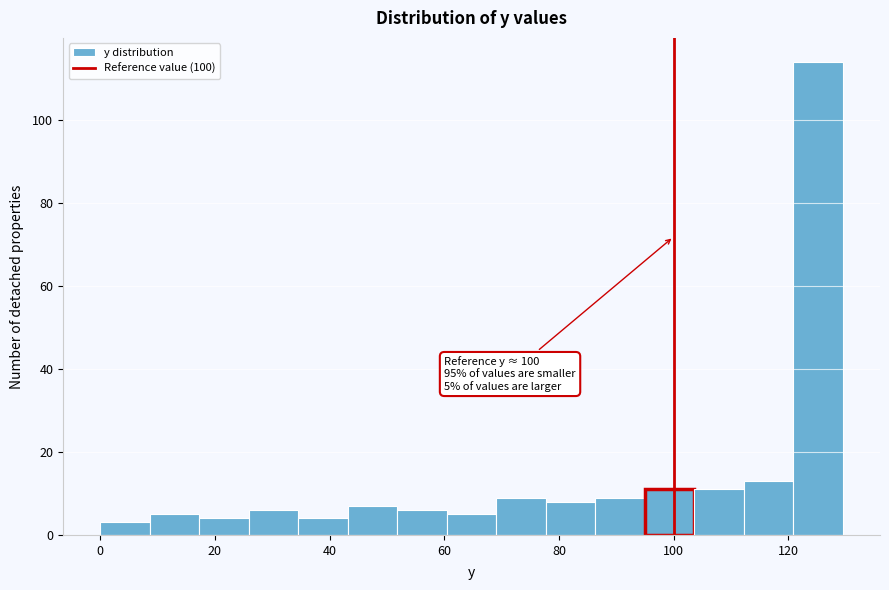

Which range on the x-axis has the tallest bar?

120 to 130